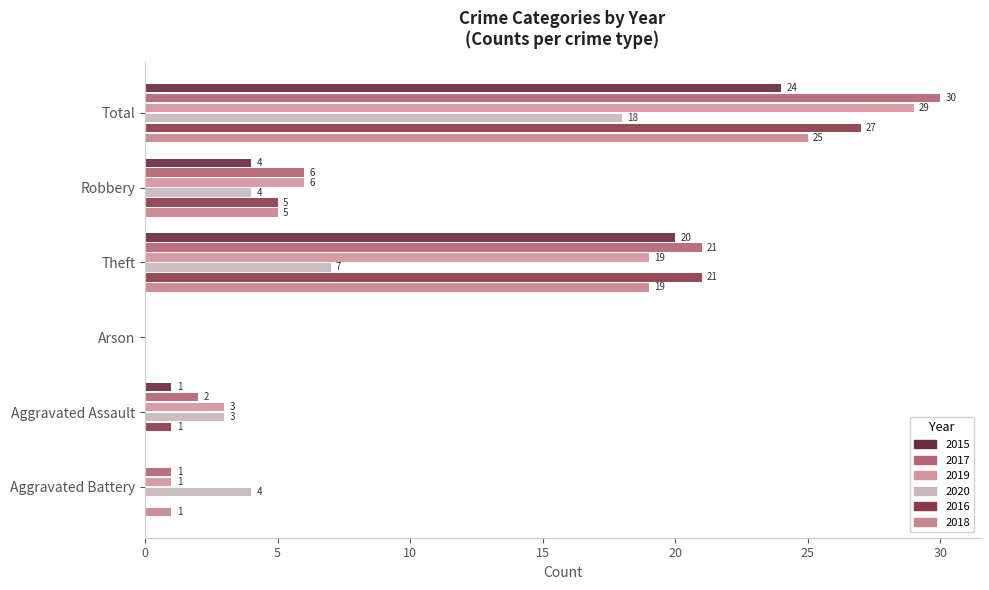

What position from the right is Aggravated Battery?

1